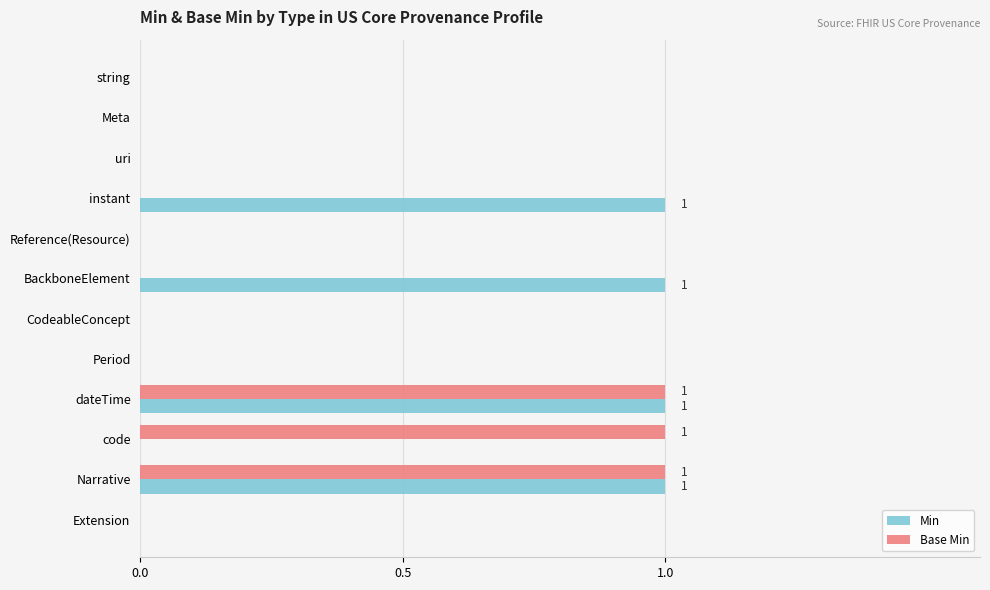

What is the sum of all Min values?

4